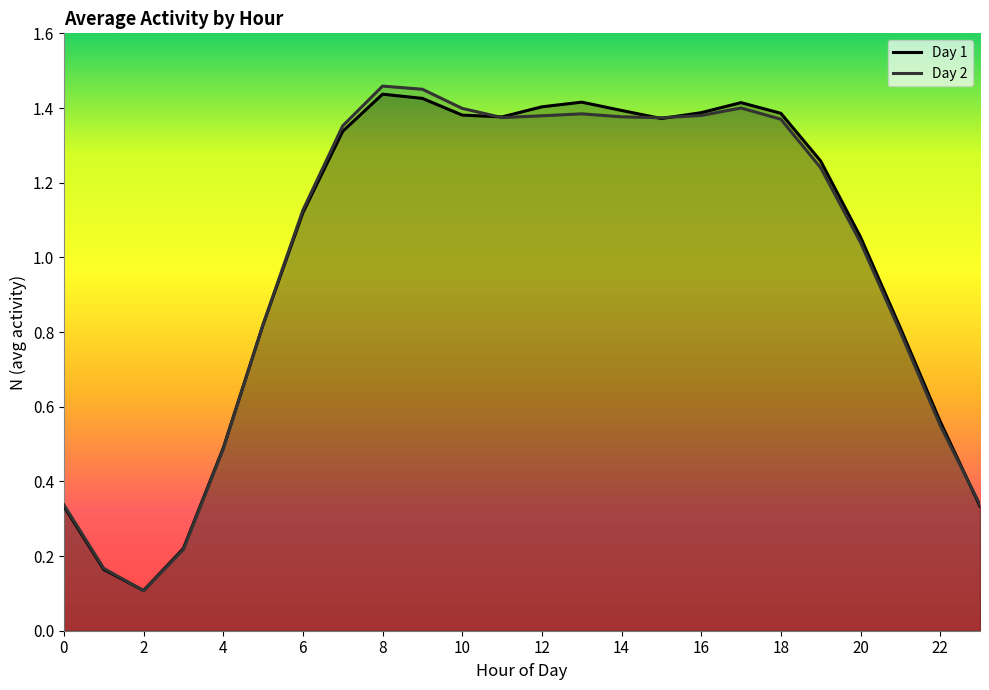

What are all the series names shown in the legend?

Day 1, Day 2